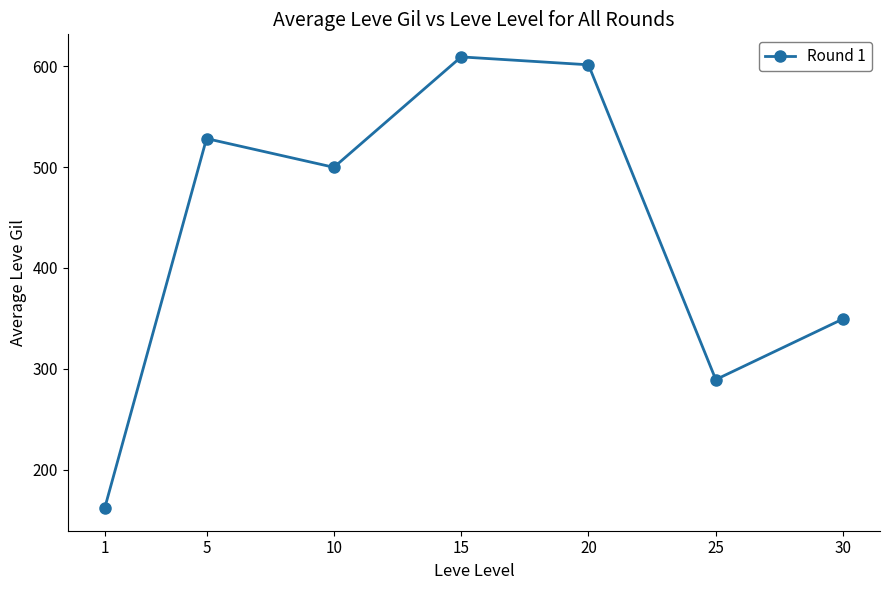

What is the maximum value shown in the chart?

609.3